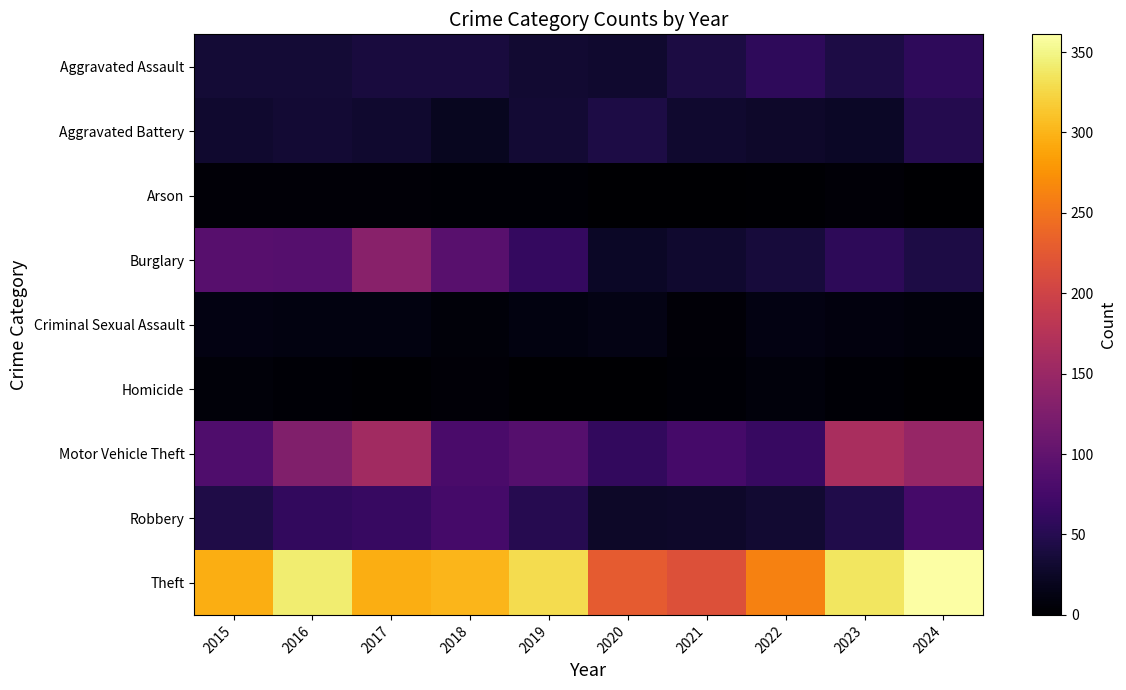

At how many categories does at least one series exceed 91?

10